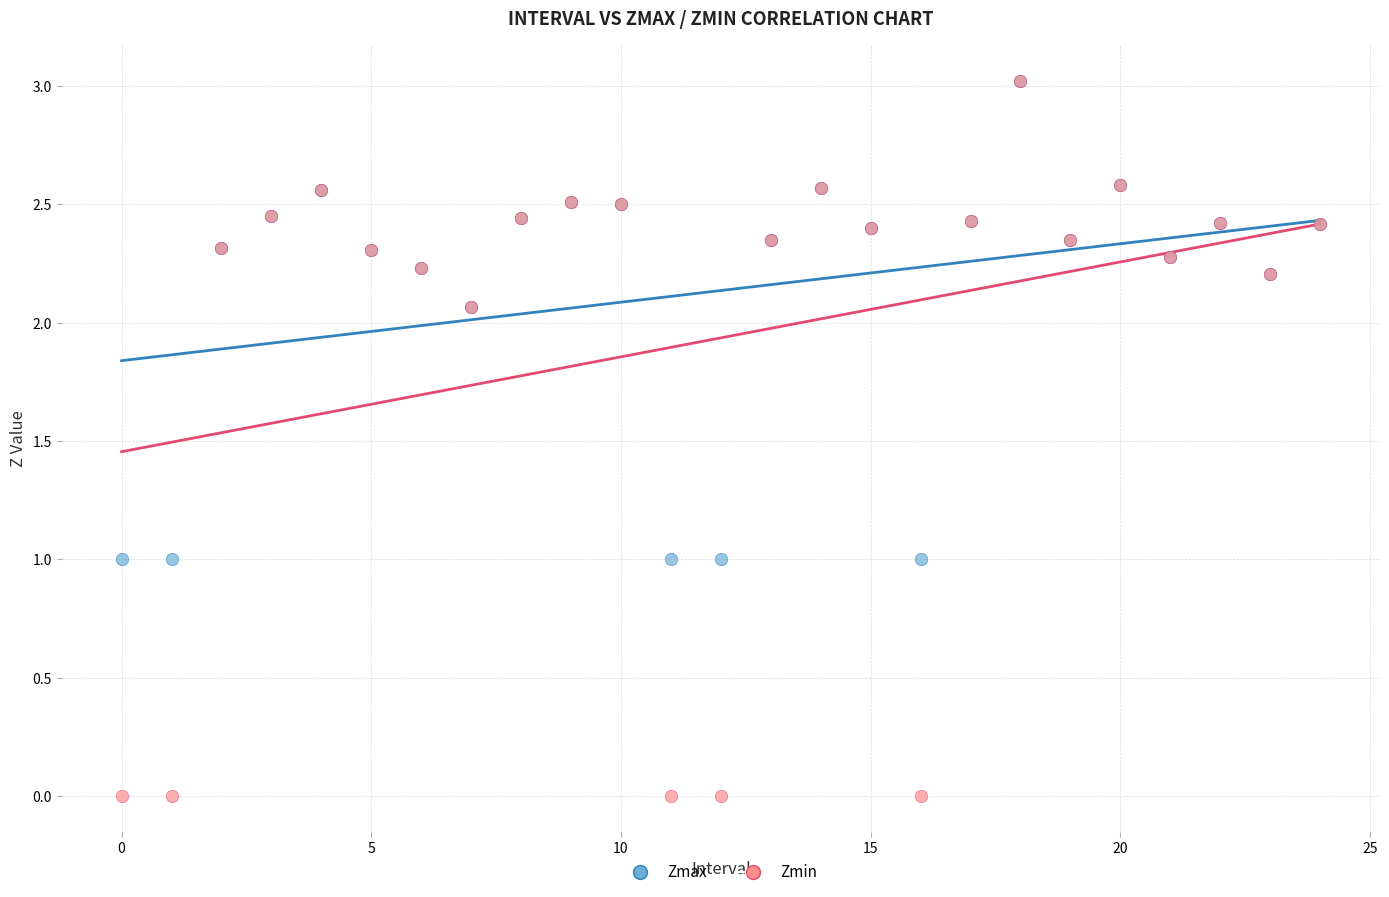

Which series reaches the minimum Y coordinate?

Zmin